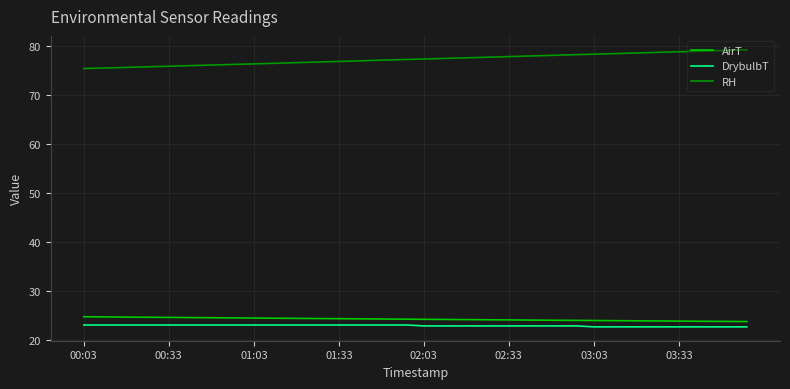

What is the difference between the maximum and minimum values in the RH series?

3.8